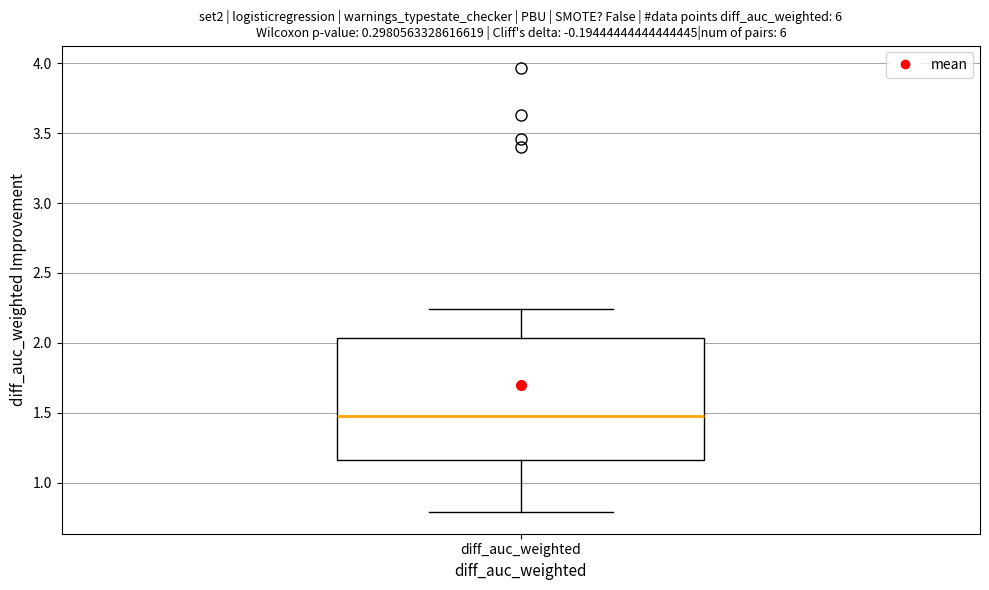

Transcribe this box plot: give where the median line is, the range the box spans, and where the two whiskers end, as read against the y-axis. The values are not printed on the chart, so give them approximately, as read against the axis.

median 1.45, box 1.15 to 2.05, whiskers 0.80 to 2.25